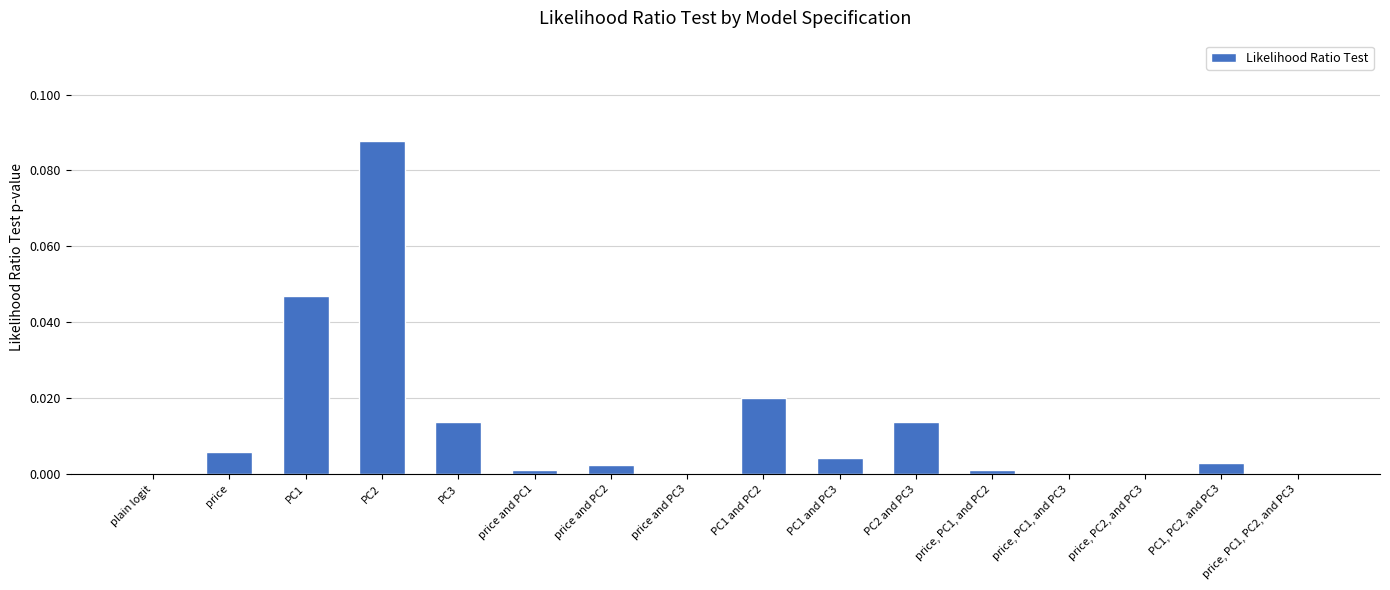

Which category has the highest value across all series?

PC2